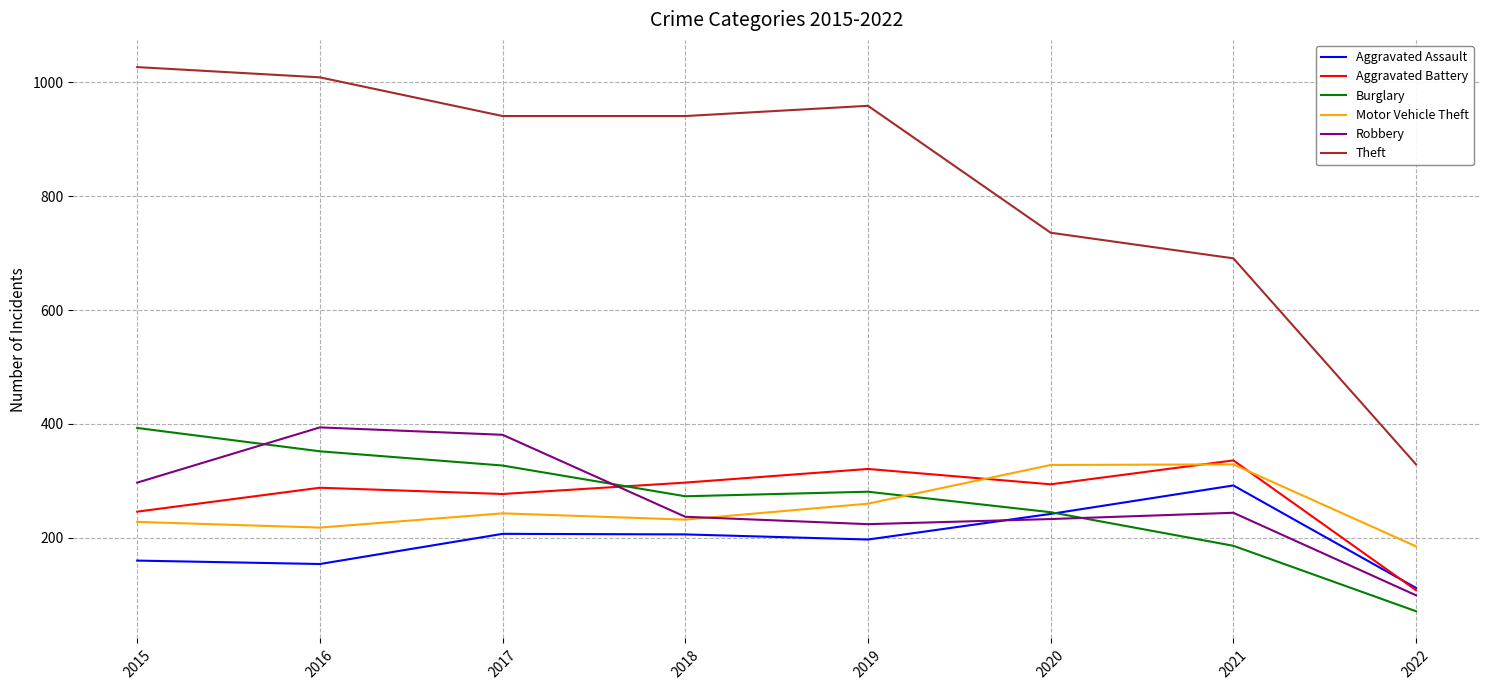

Which series has the largest total across all categories?

Theft